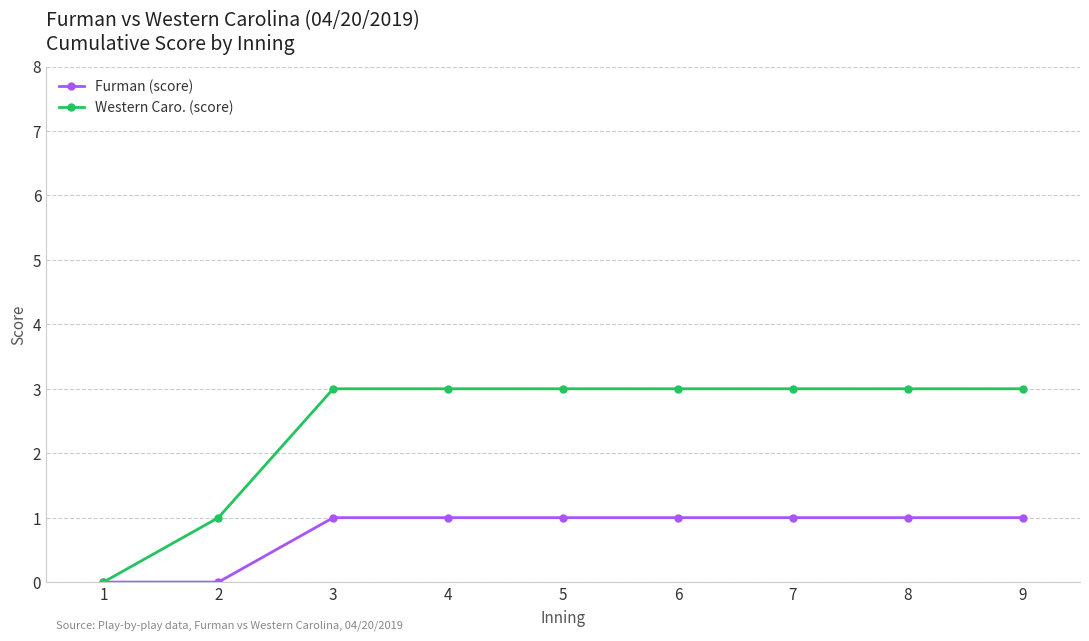

The value of Western Caro. (score) at 4 is 1. True or false?

False